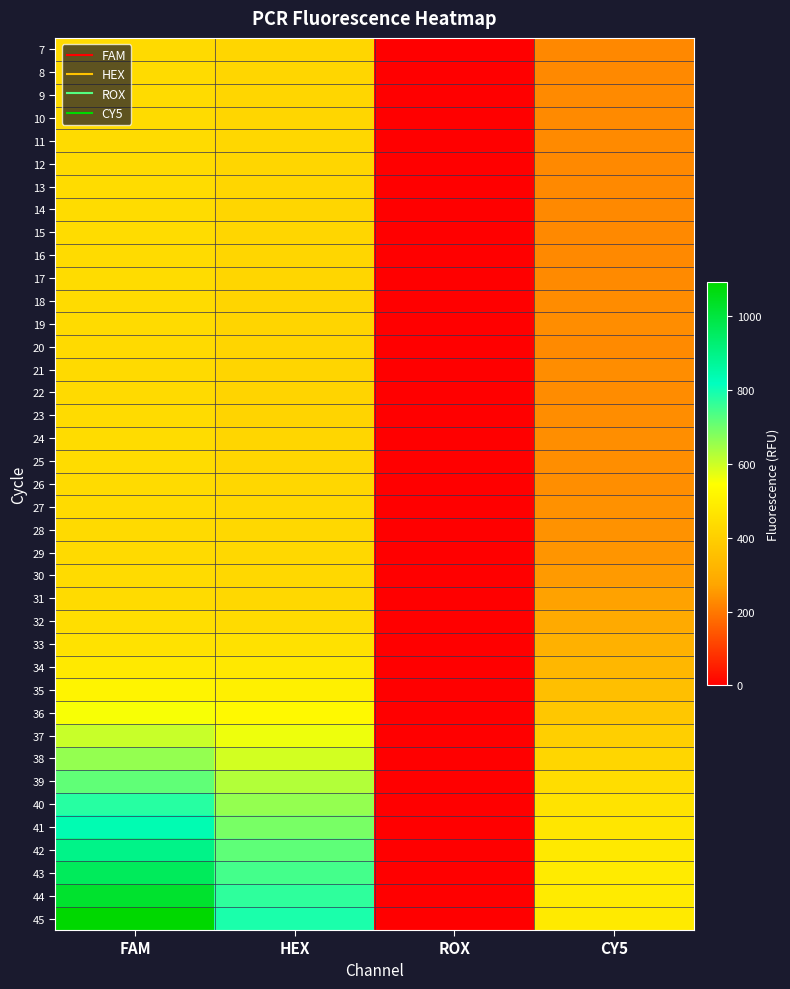

Which has a higher value, FAM or ROX?

FAM